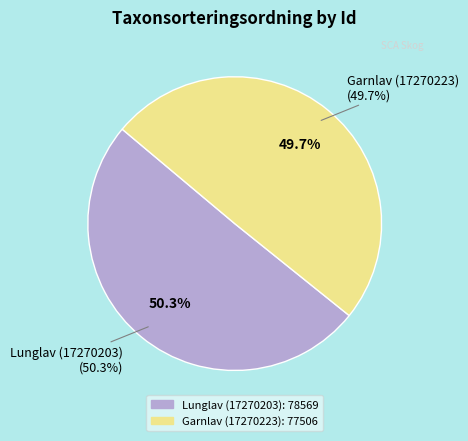

To the nearest percent, what portion does 17270203 represent?

50%